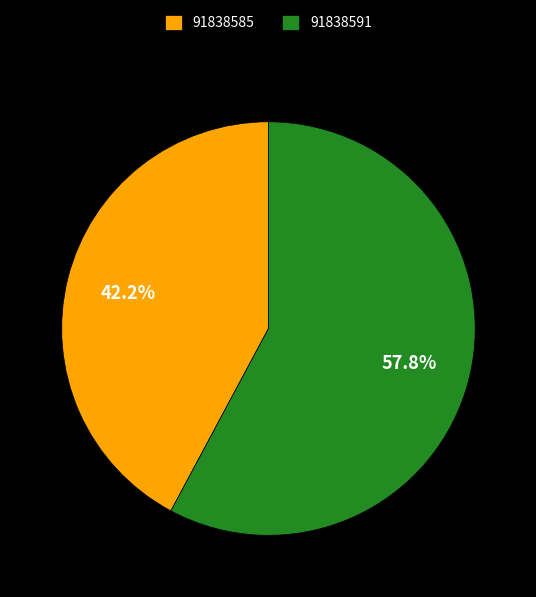

What percentage do 91838585 and 91838591 together represent?

100.0%